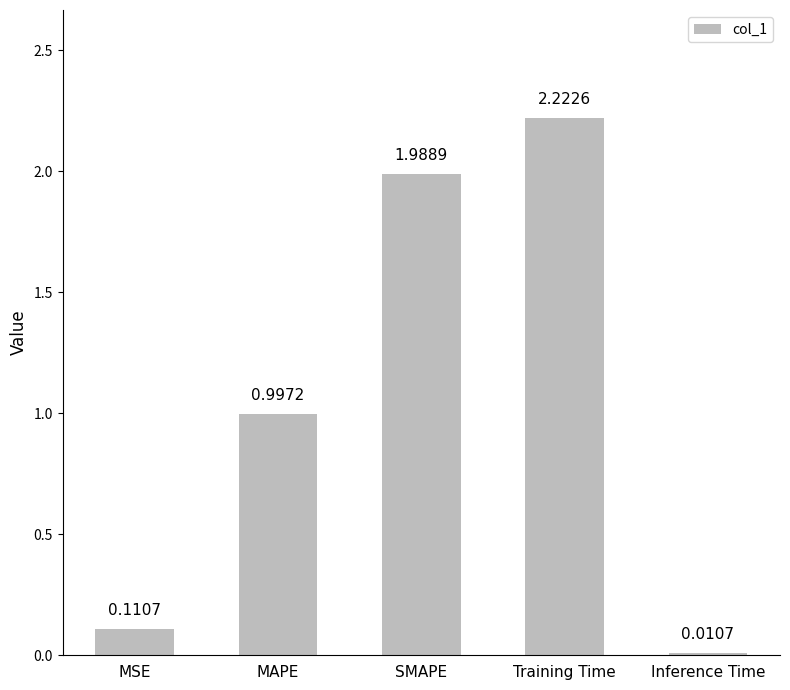

Which category has the lowest value across all series?

Inference Time